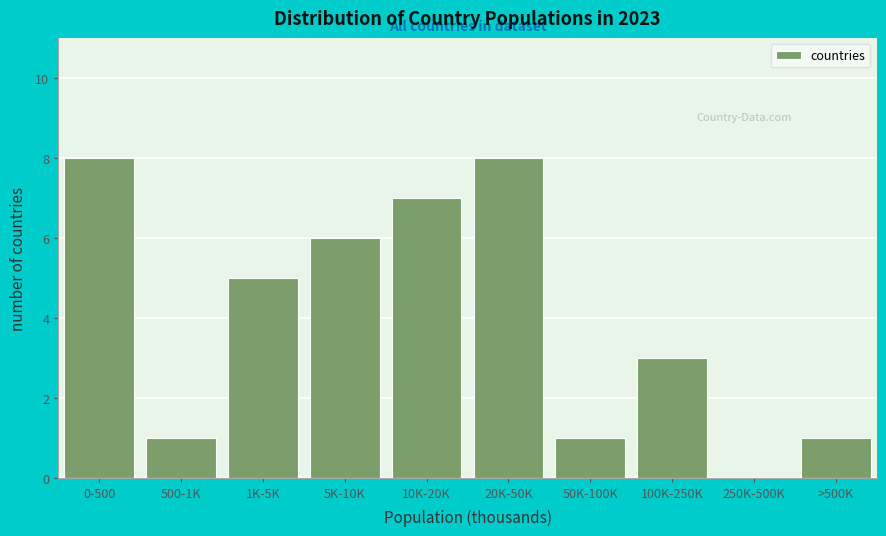

Reading right to left, list all the values displayed in this chart.

>500K=1	250K-500K=0	100K-250K=3	50K-100K=1	20K-50K=8	10K-20K=7	5K-10K=6	1K-5K=5	500-1K=1	0-500=8